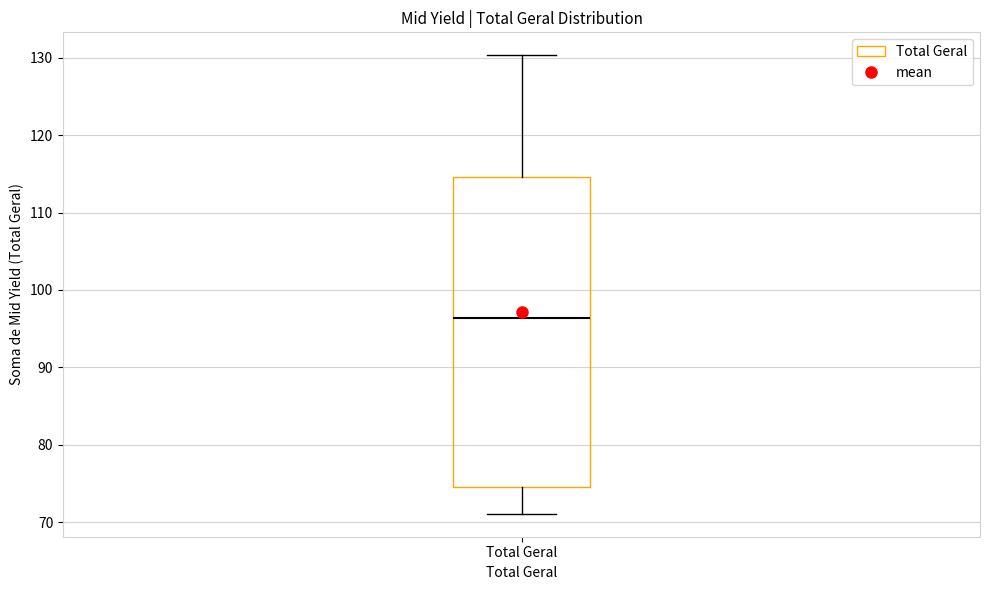

Transcribe this box plot: give where the median line is, the range the box spans, and where the two whiskers end, as read against the y-axis. The values are not printed on the chart, so give them approximately, as read against the axis.

median 96, box 75 to 115, whiskers 71 to 130